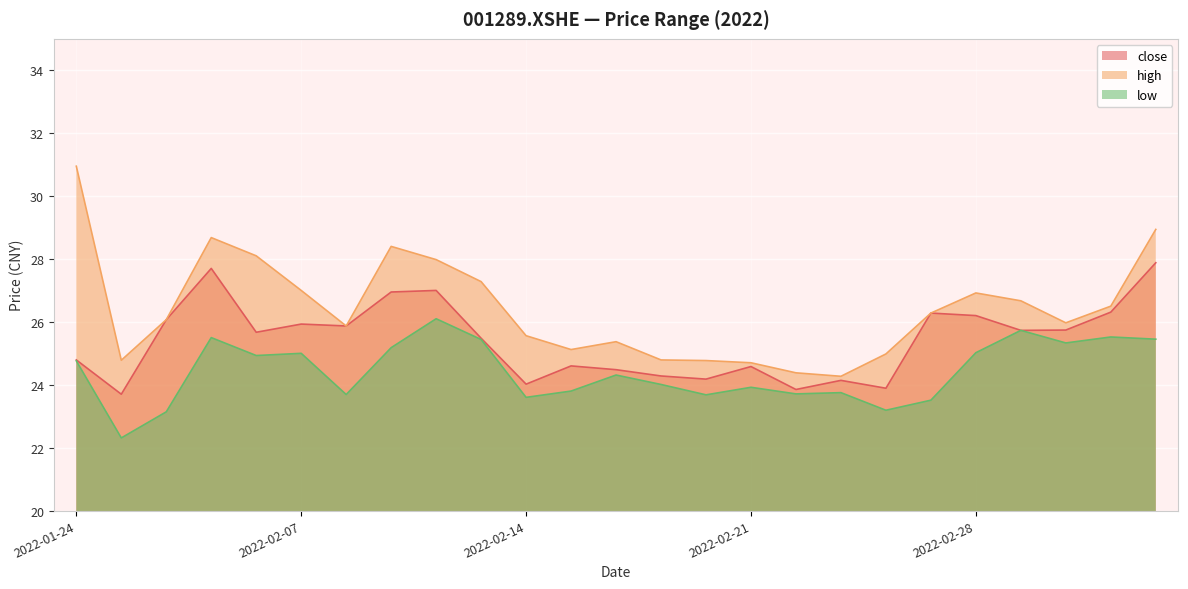

True or false: low and high cross at least once.

False